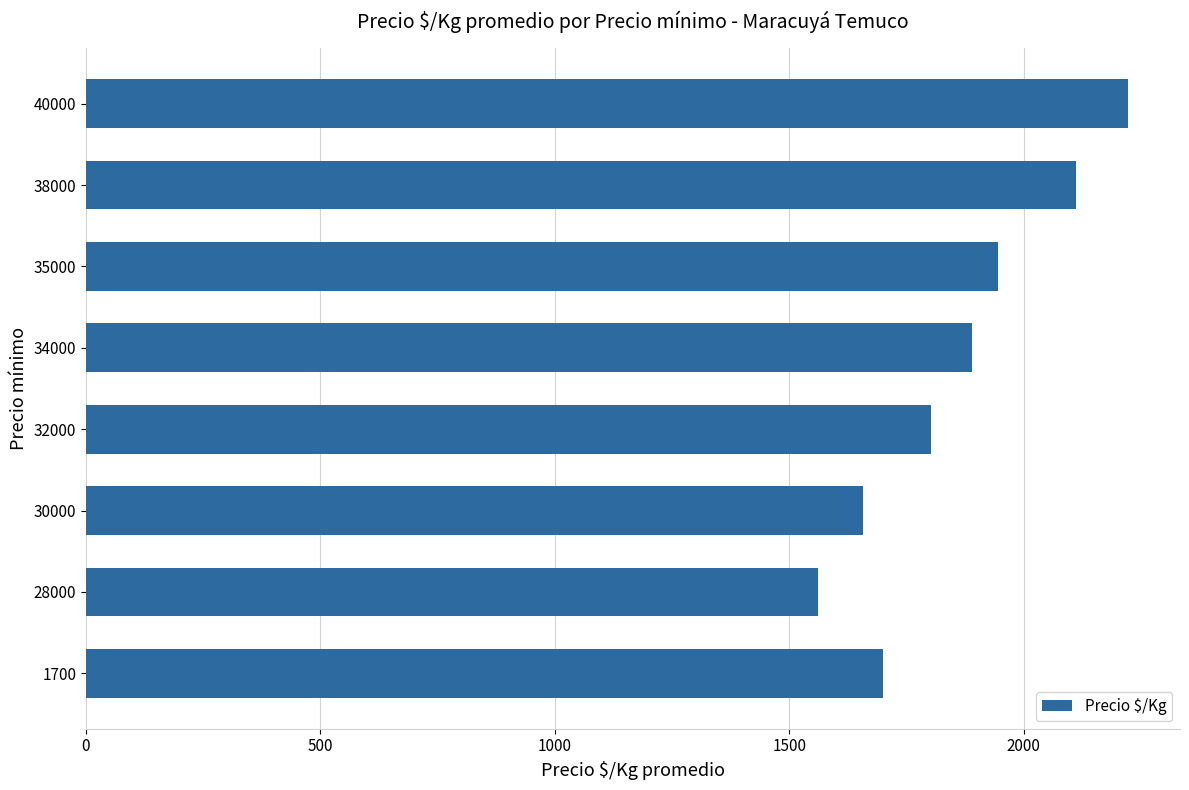

Rank the categories by value from lowest to highest.

28000, 30000, 1700, 32000, 34000, 35000, 38000, 40000